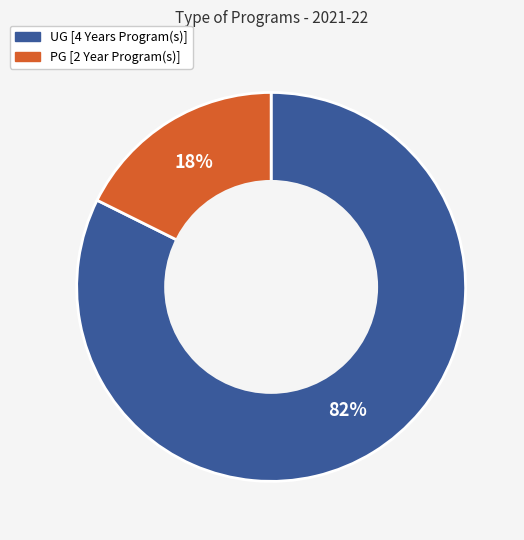

Is it true that UG [4 Years Program(s)] is 82% of the pie?

True